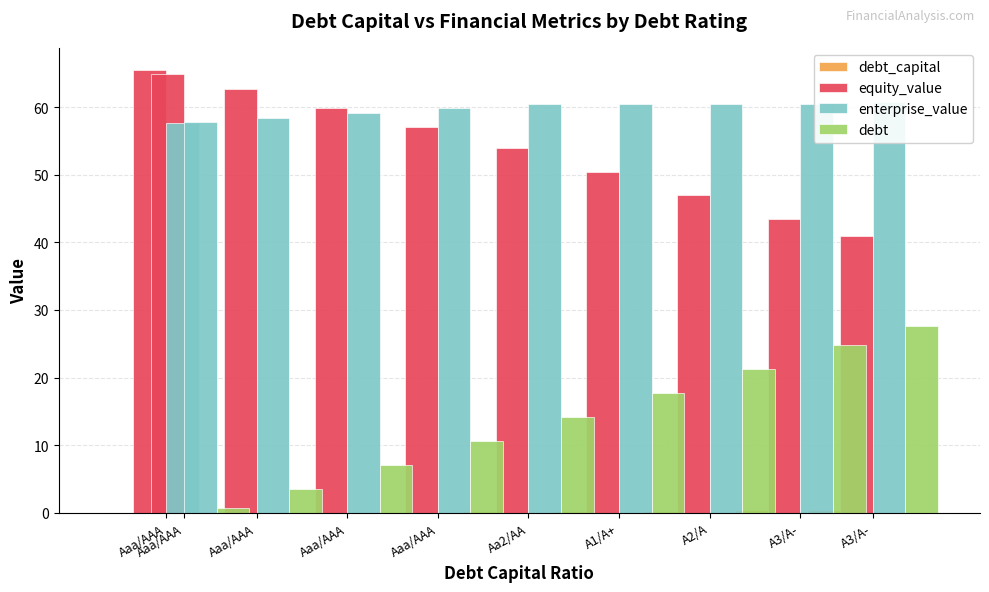

How many bars are there in total?

40